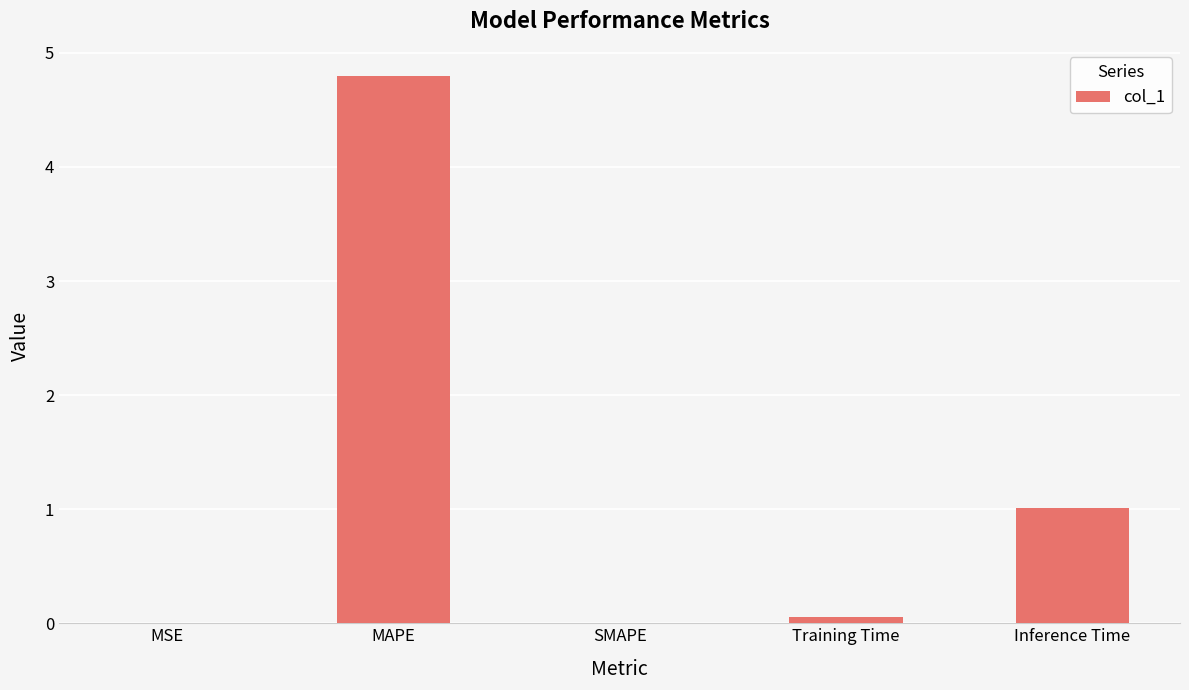

What is the sum of all values?

5.9